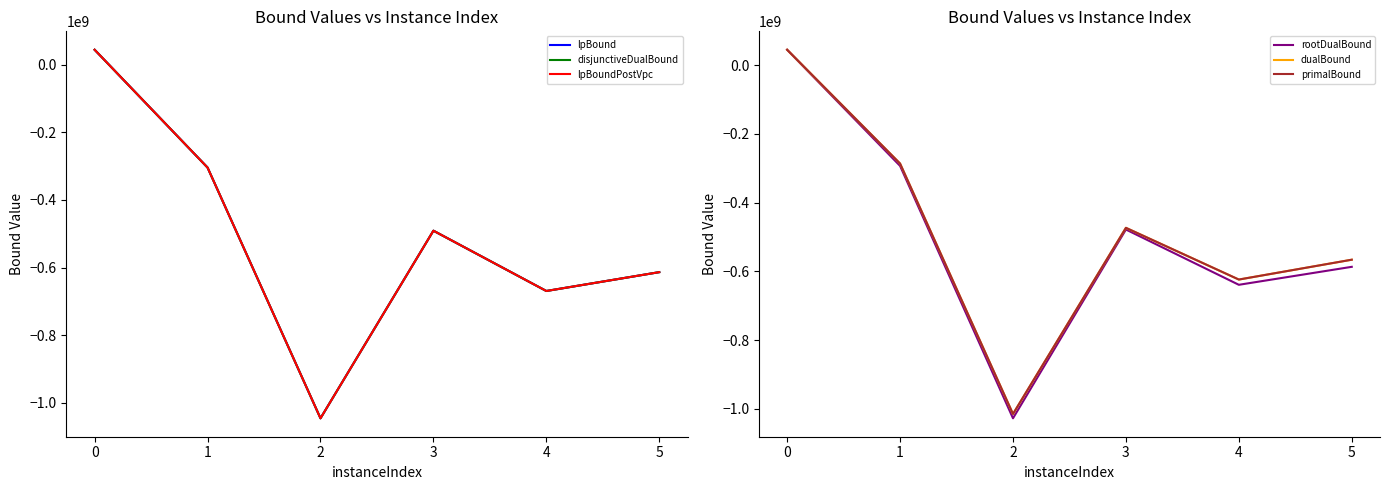

True or false: primalBound and lpBoundPostVpc intersect in this chart.

False